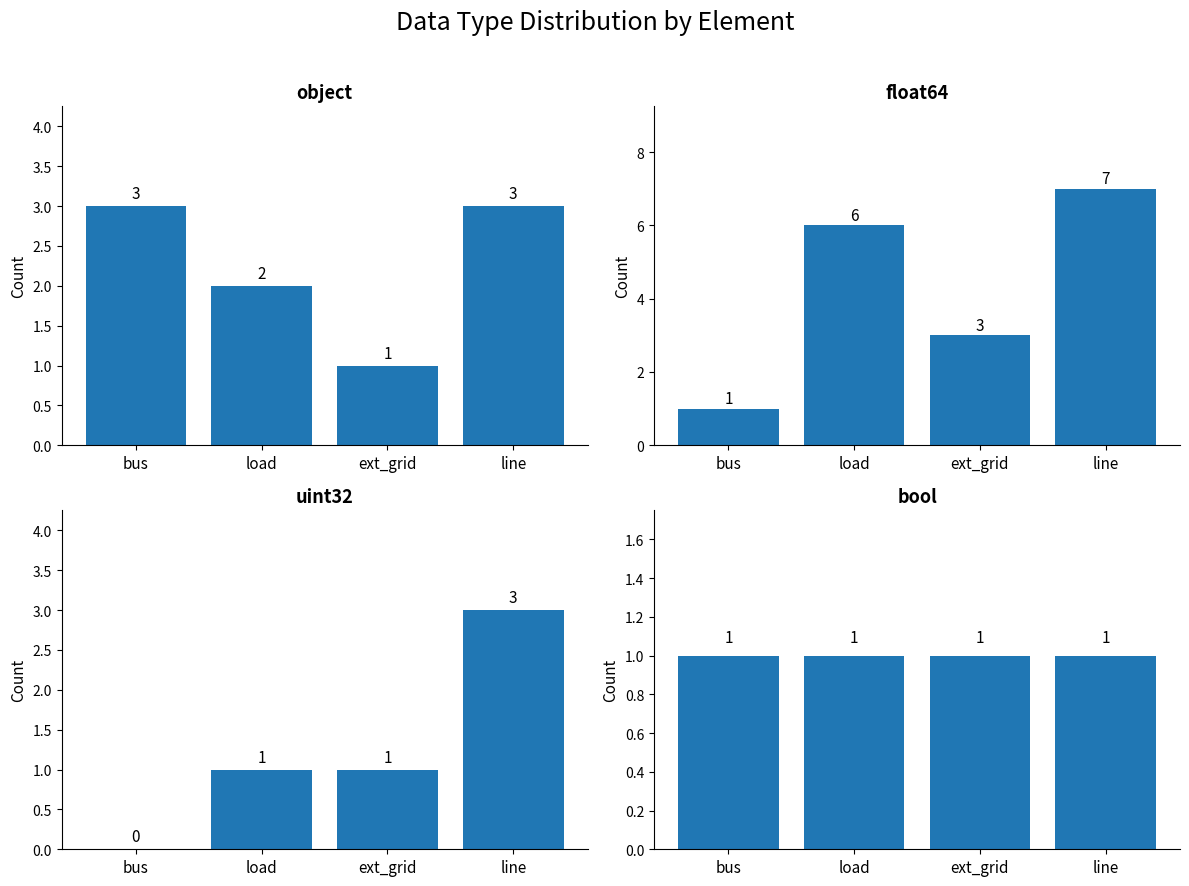

Rank the series by their maximum value, from lowest to highest.

bool, object, uint32, float64